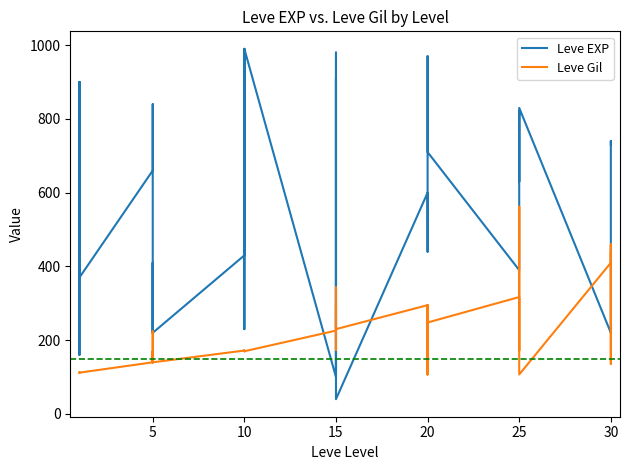

Which series has the largest total across all categories?

Leve EXP